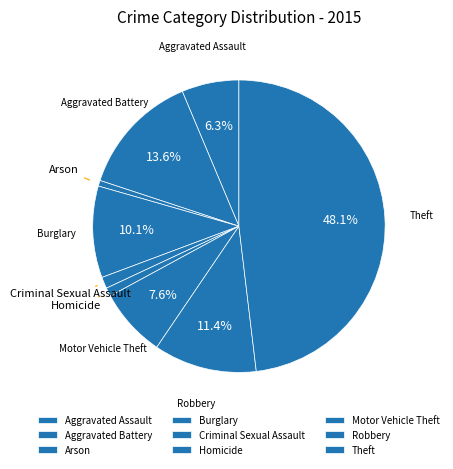

To the nearest percent, what is the combined percentage of Theft and Motor Vehicle Theft?

56%